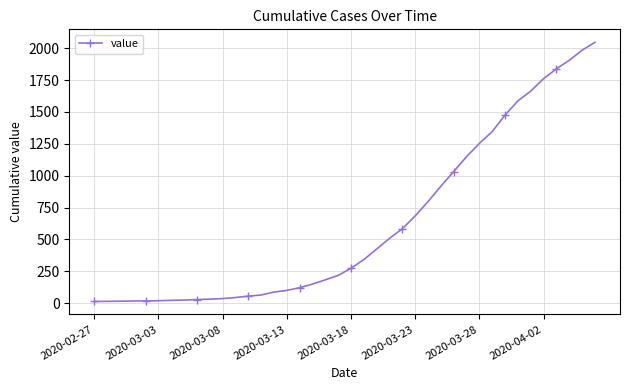

What is the difference between the maximum and second lowest values?

2033